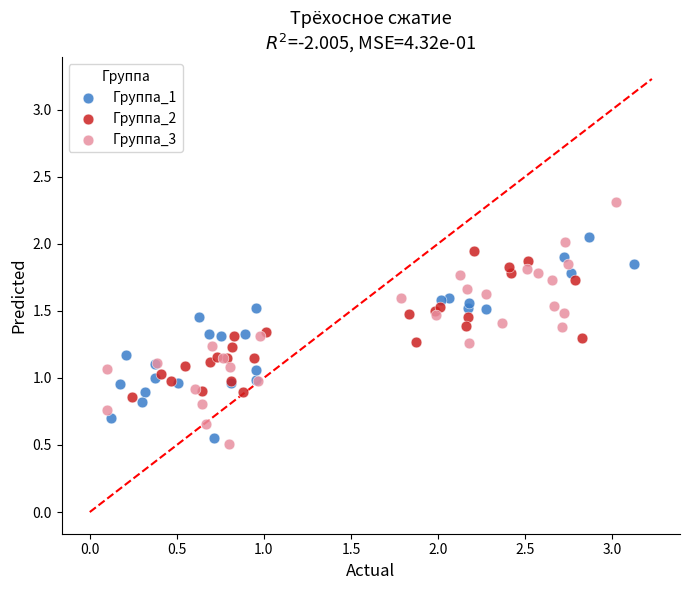

Which series has the widest spread of Y values?

Группа_3